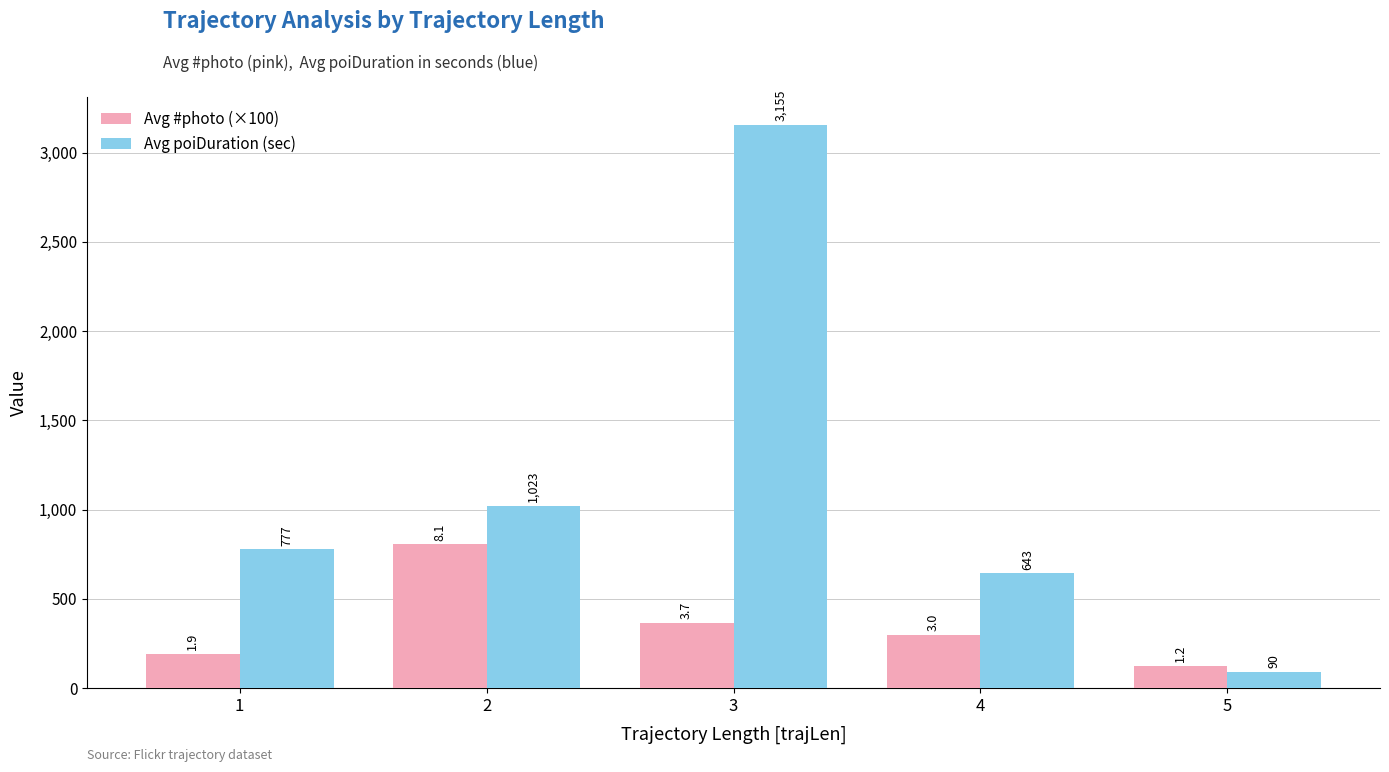

What are all the series names shown in the legend?

Avg #photo (×100), Avg poiDuration (sec)